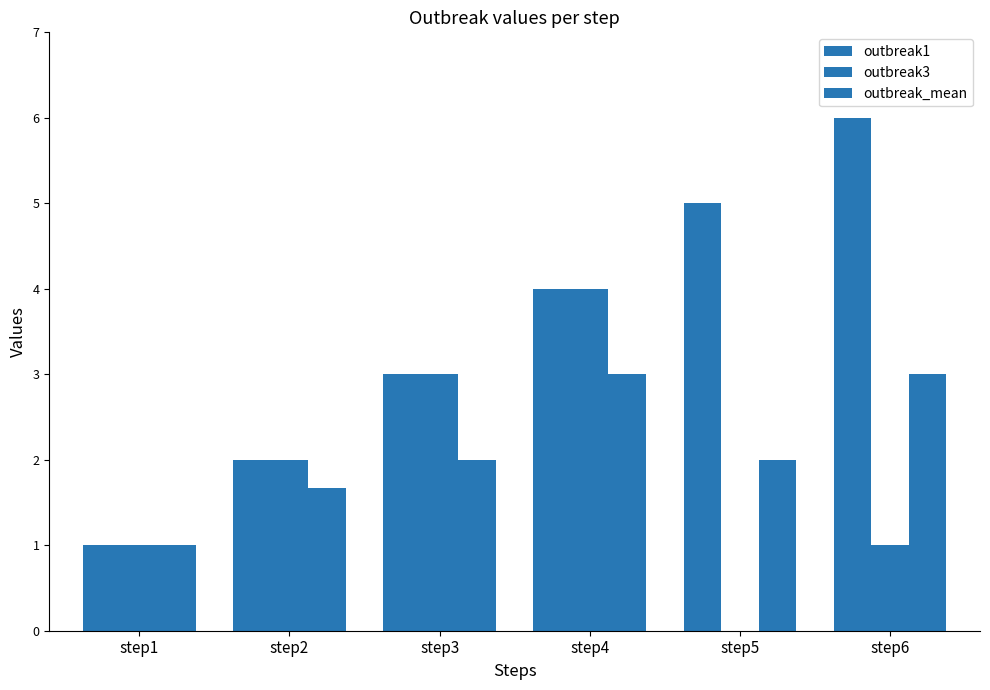

What is the average value of the outbreak_mean series?

2.1